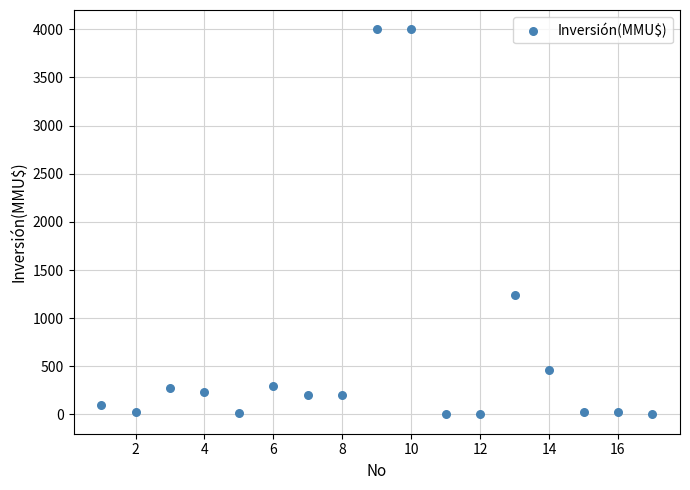

What Y value in the scatter plot is closest to 2000?

1240